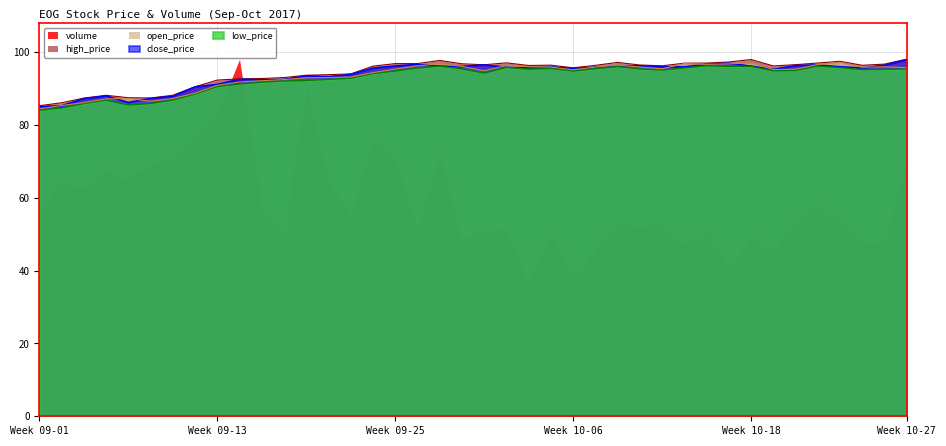

What is the maximum value for open_price?

97.3